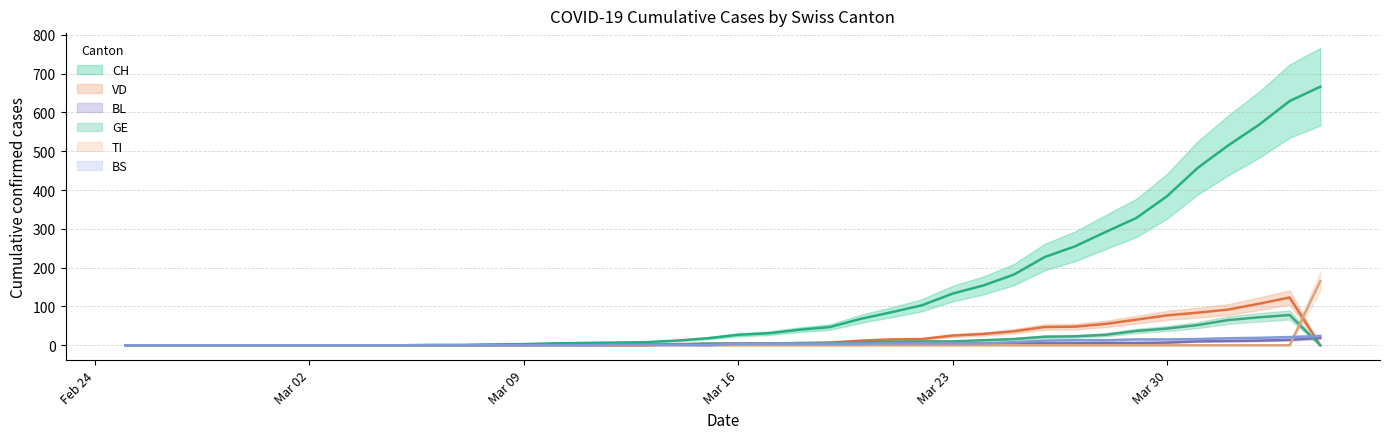

Where is BS nearest to the value 12?

2020-03-26